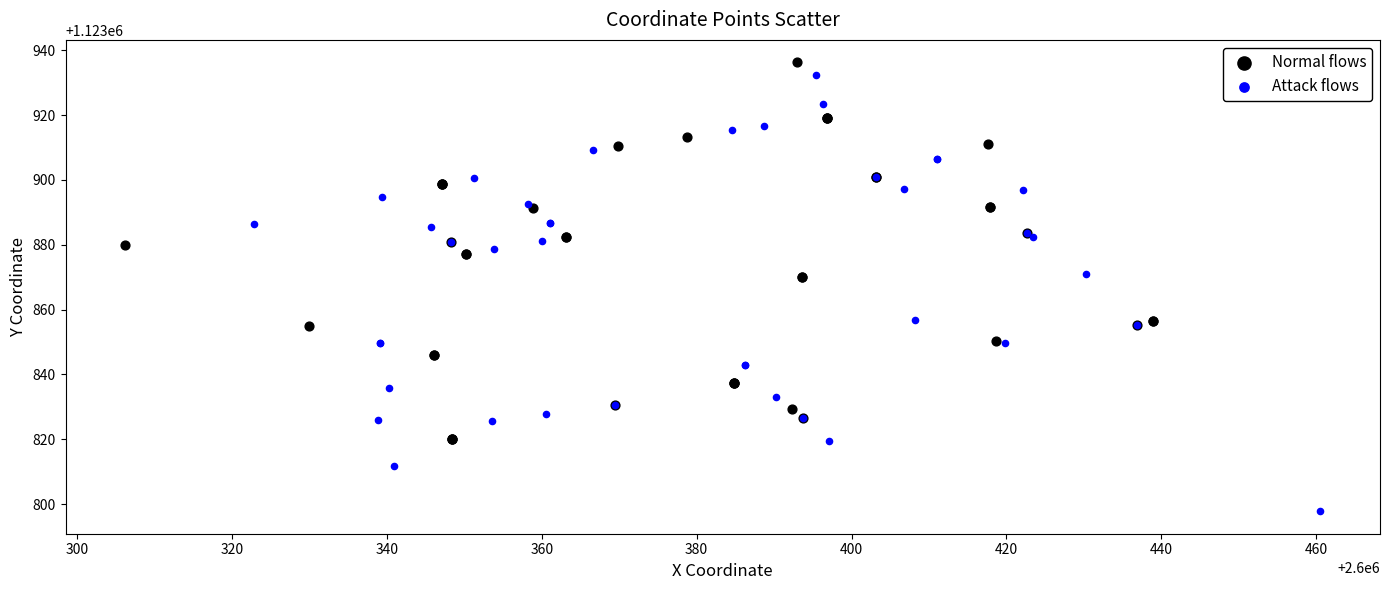

What are all the series names shown in the legend?

Normal flows, Attack flows